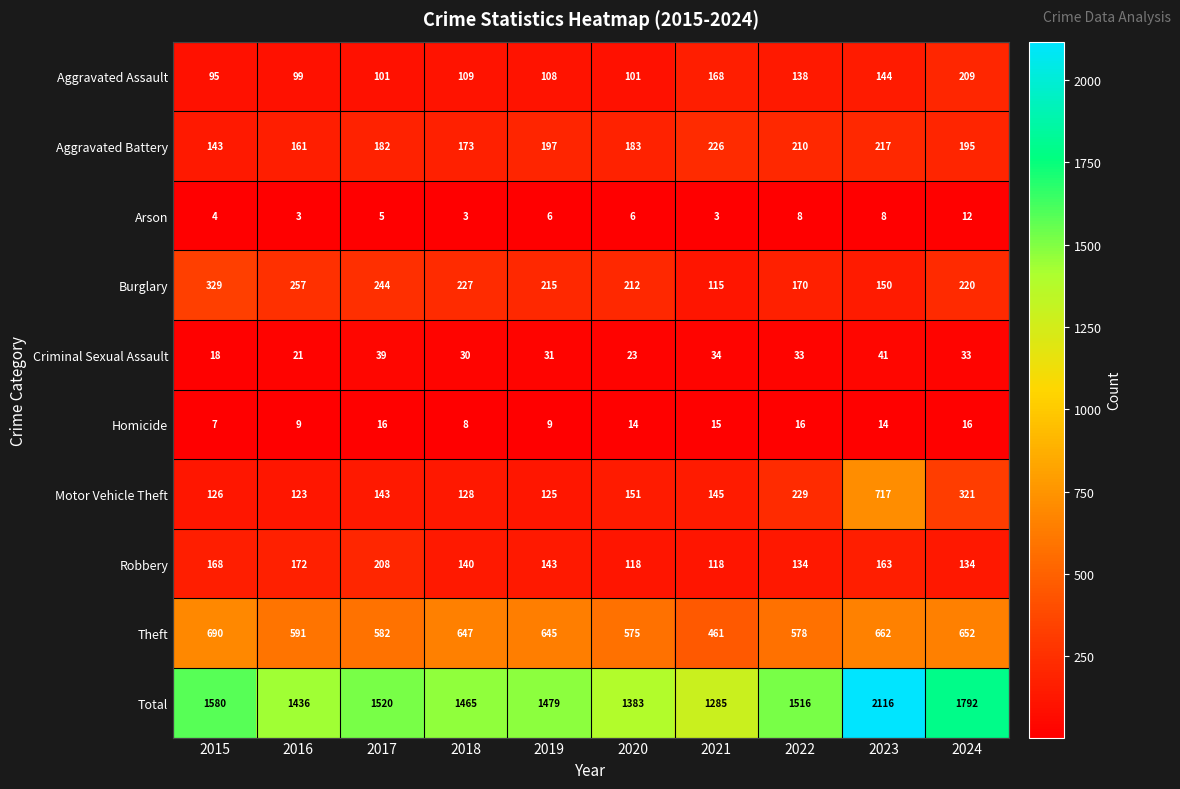

How many data points does each series have?

10